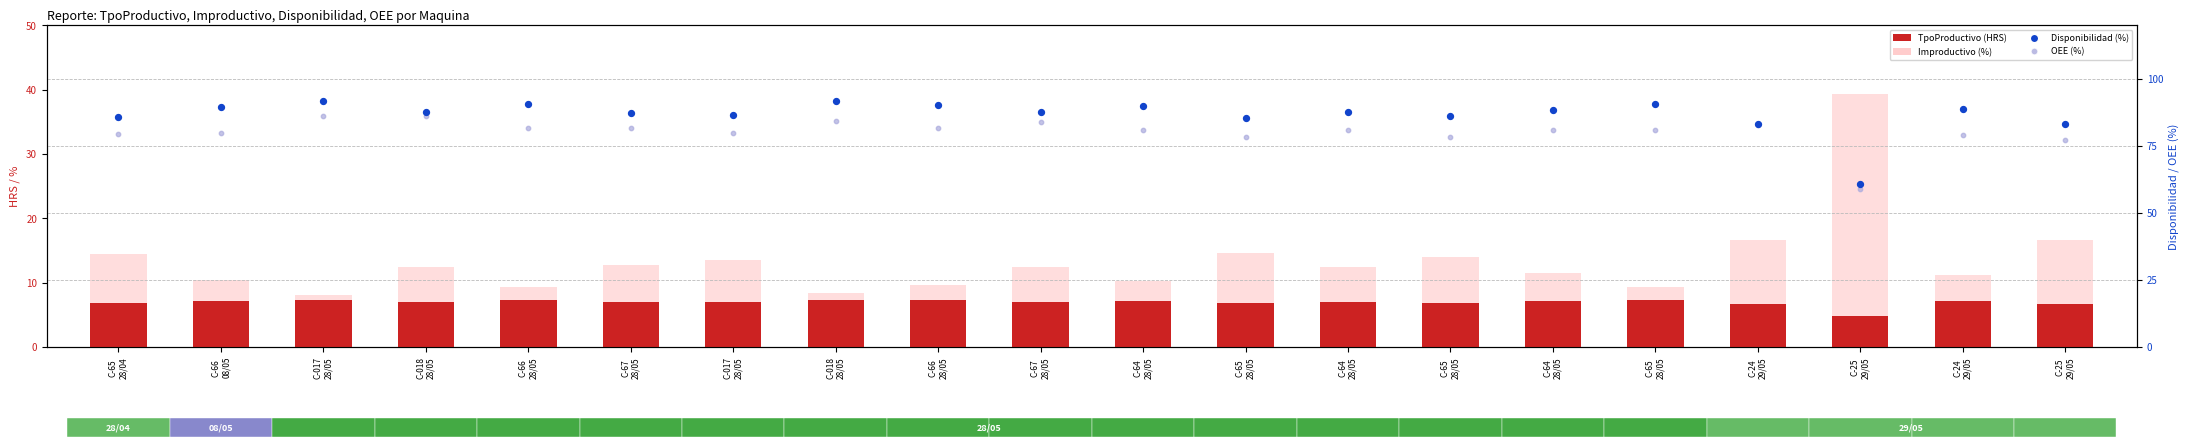

At how many categories does at least one series exceed 42?

20